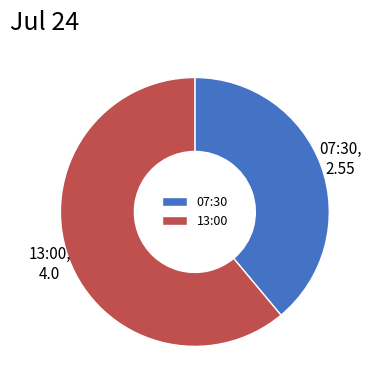

Is the sum of 07:30 and 13:00 greater than half?

Yes